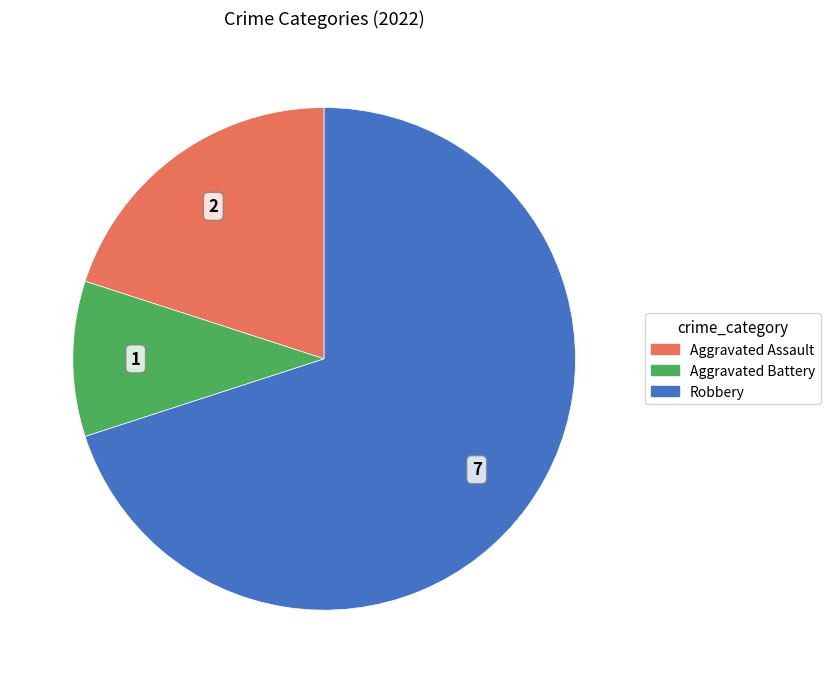

What is the largest slice in the pie chart?

Robbery